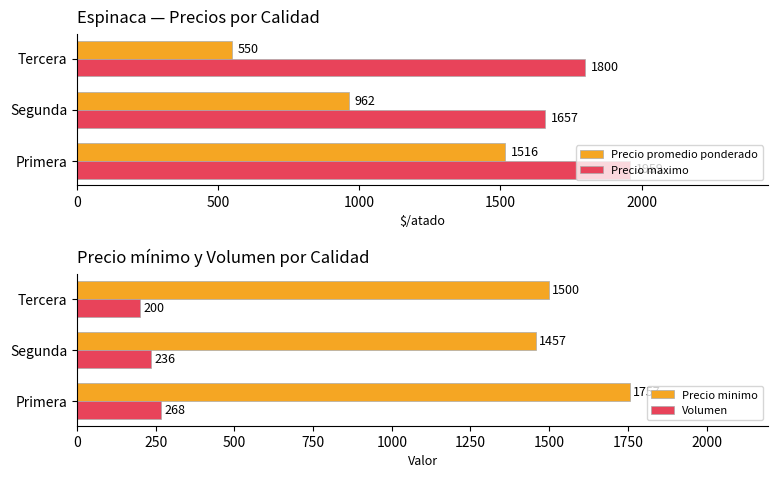

Where is Precio minimo nearest to the value 1607?

Tercera